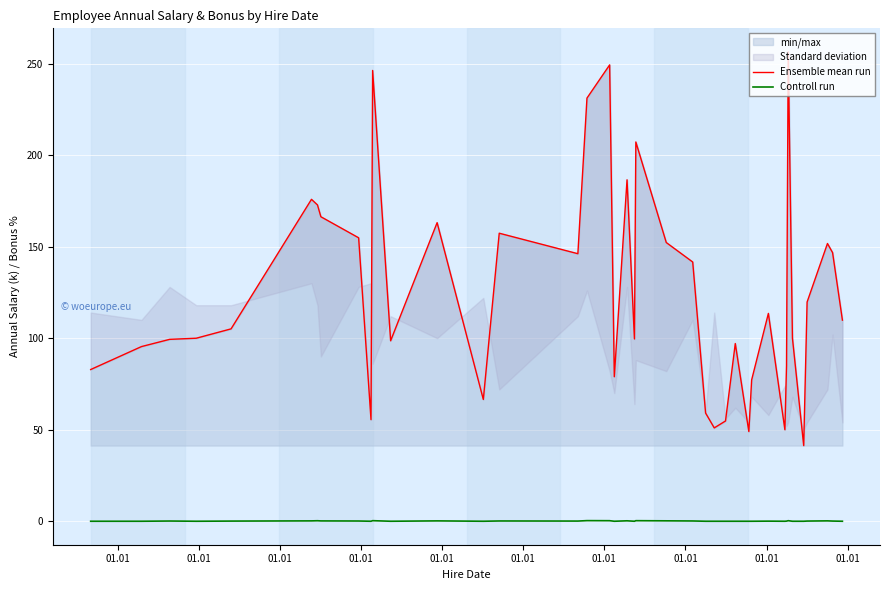

What is the difference between the maximum and minimum values in the Controll run series?

0.3